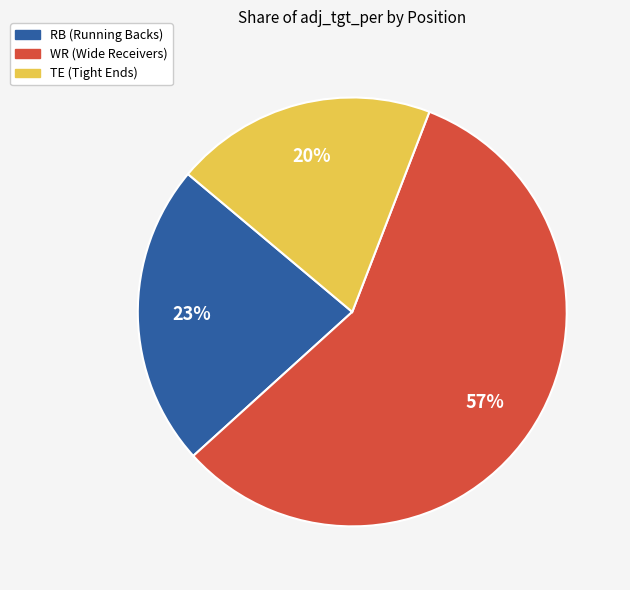

Is it true that RB is 34% of the pie?

False